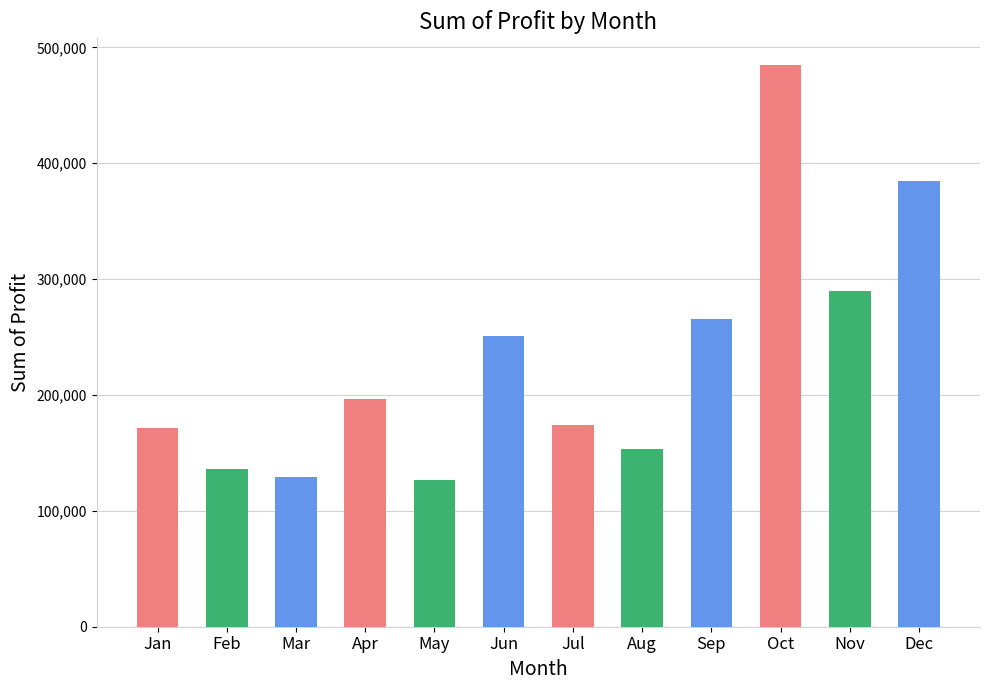

Which has a higher value, May or Feb?

Feb